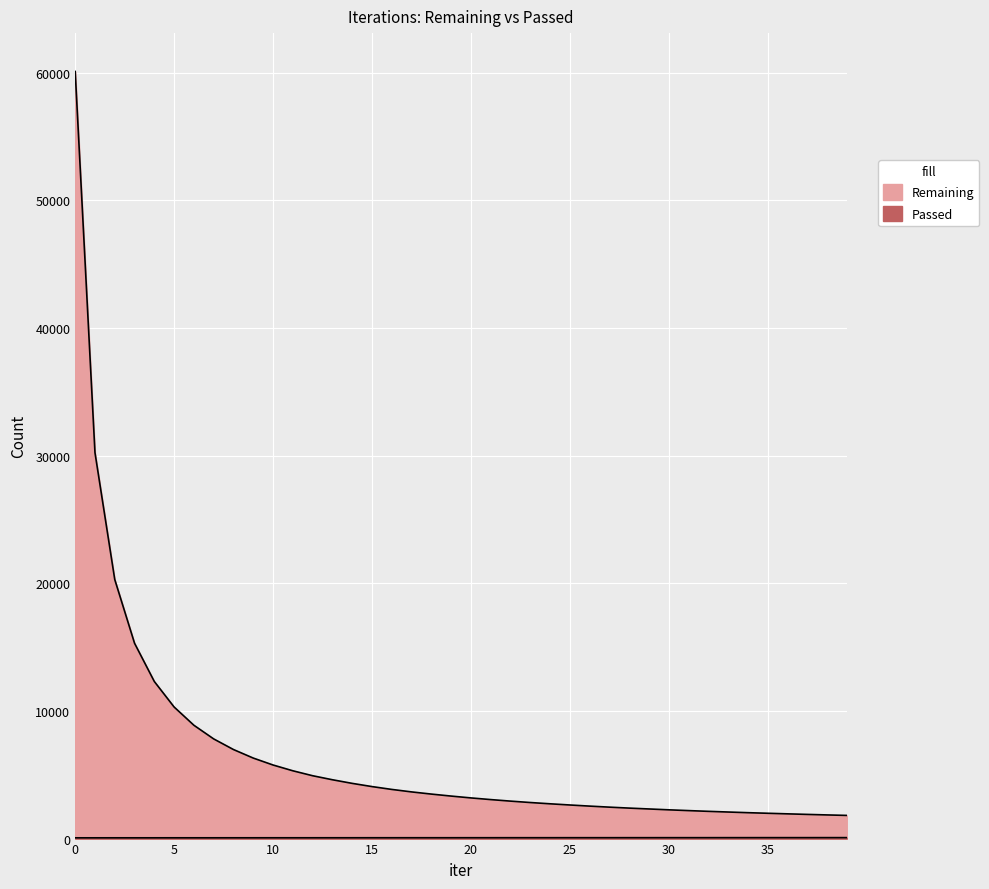

What is the difference between the second highest and minimum values in the Passed series?

15